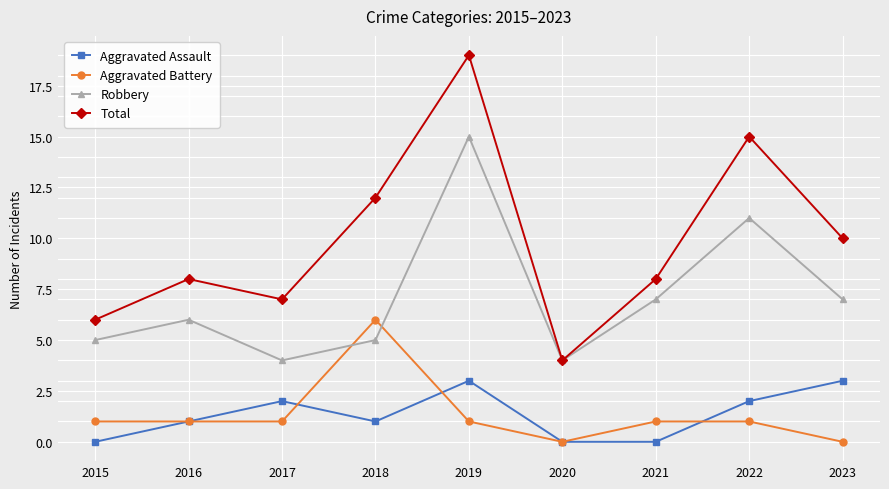

List the series in order of their peak value, highest first.

Total, Robbery, Aggravated Battery, Aggravated Assault